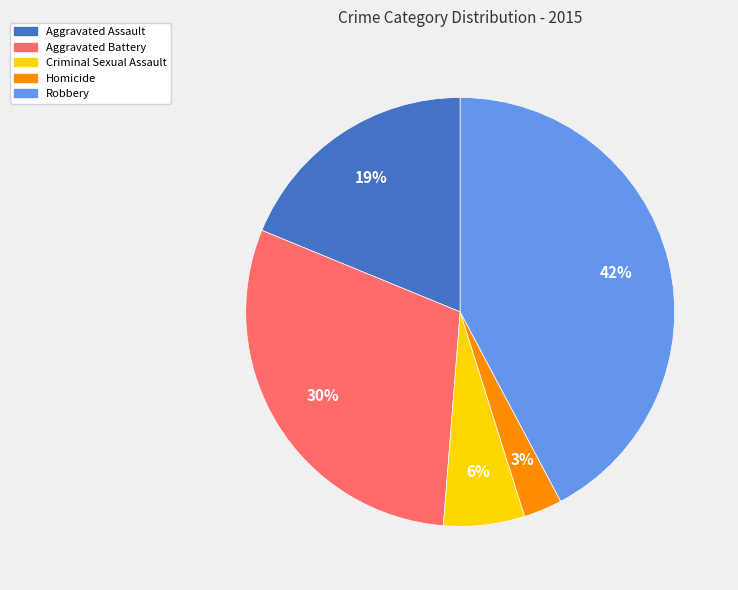

What is the largest slice in the pie chart?

Robbery